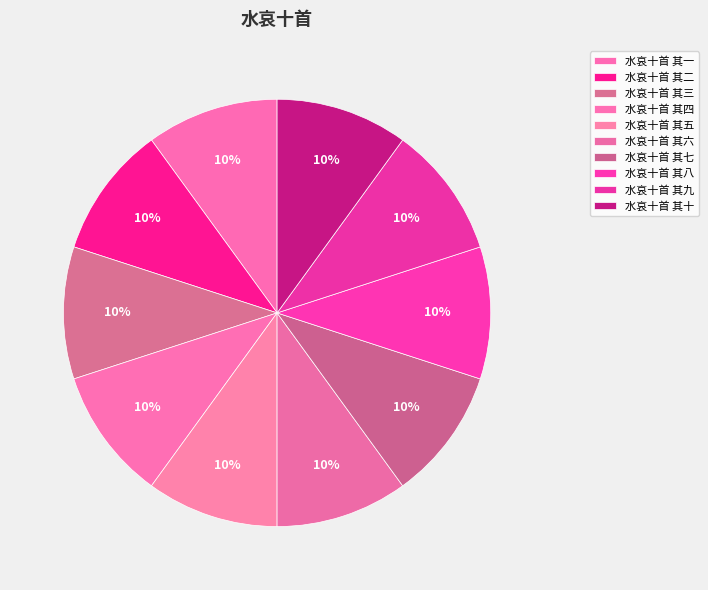

How much of the chart is everything except 水哀十首 其三?

90.0%